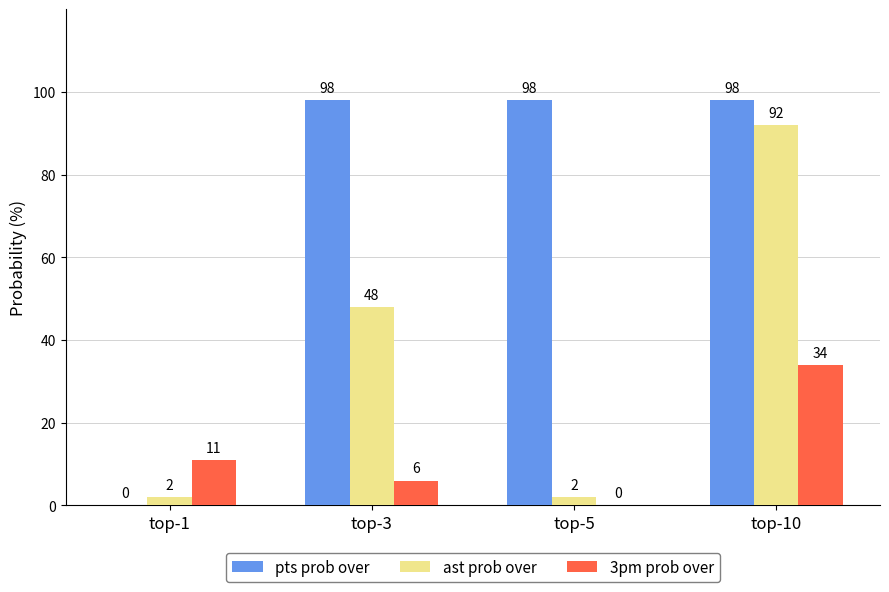

Reading right to left, extract all data points from this chart.

pts prob over: 98	98	98	0
ast prob over: 92	2	48	2
3pm prob over: 34	0	6	11